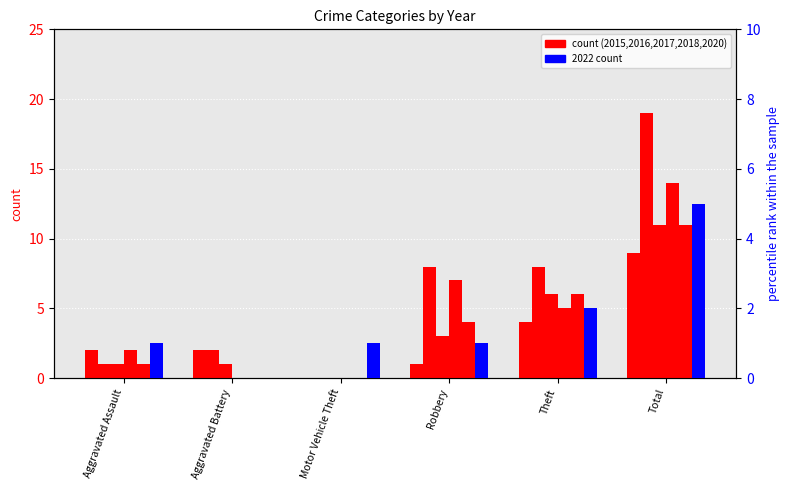

At Aggravated Battery, list the series in order from smallest to largest.

2022, 2018, 2020, 2017, 2015, 2016